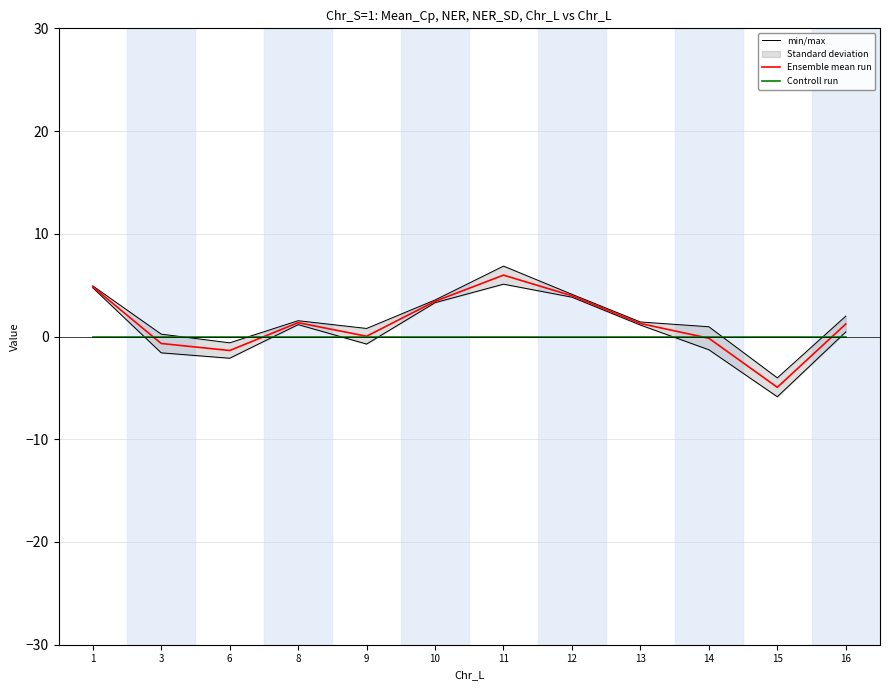

Rank the series by their average value, from lowest to highest.

Controll run, Ensemble mean run, min/max